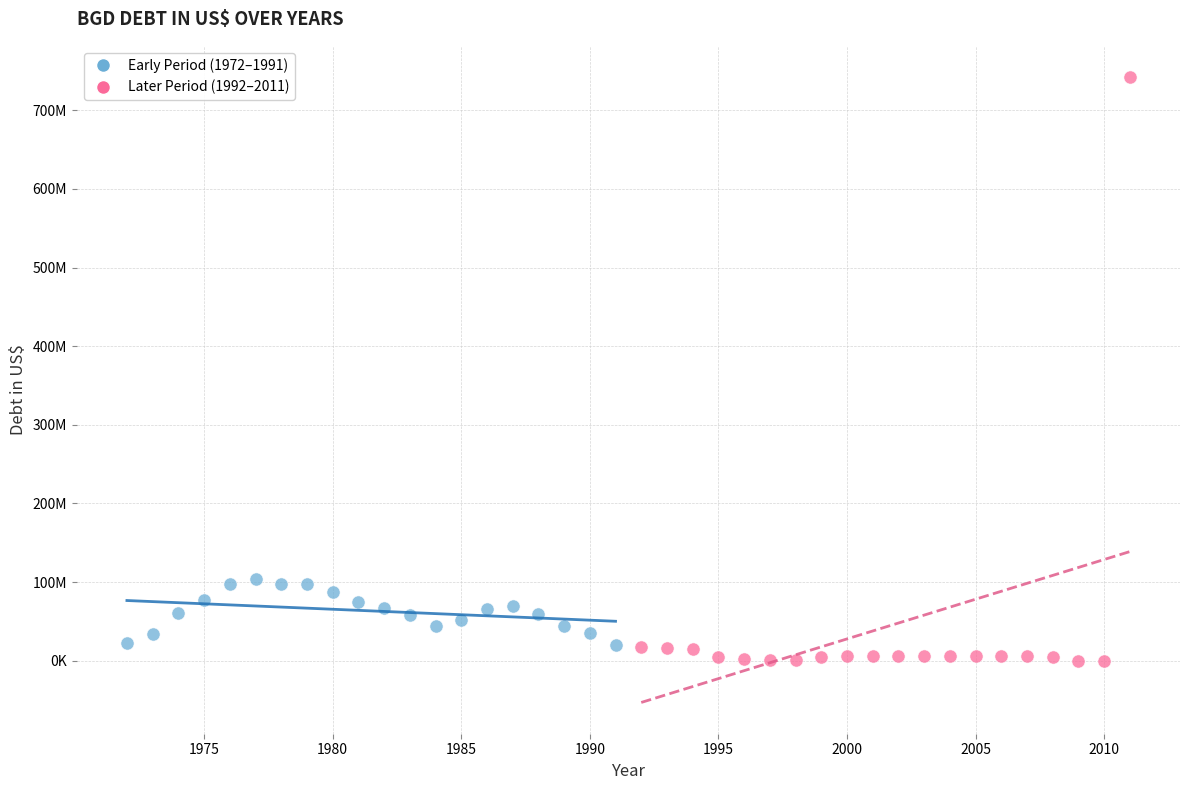

Which series reaches the minimum Y coordinate?

Later Period (1992–2011)